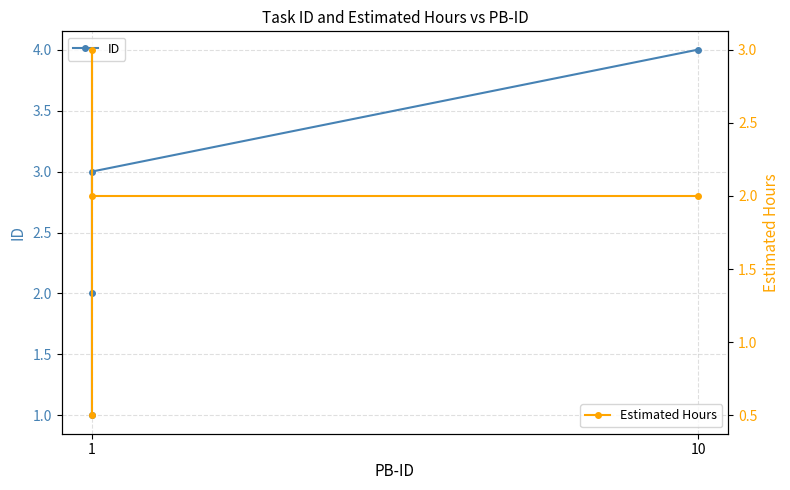

True or false: Estimated Hours has a value of 0.2 at 1.

False